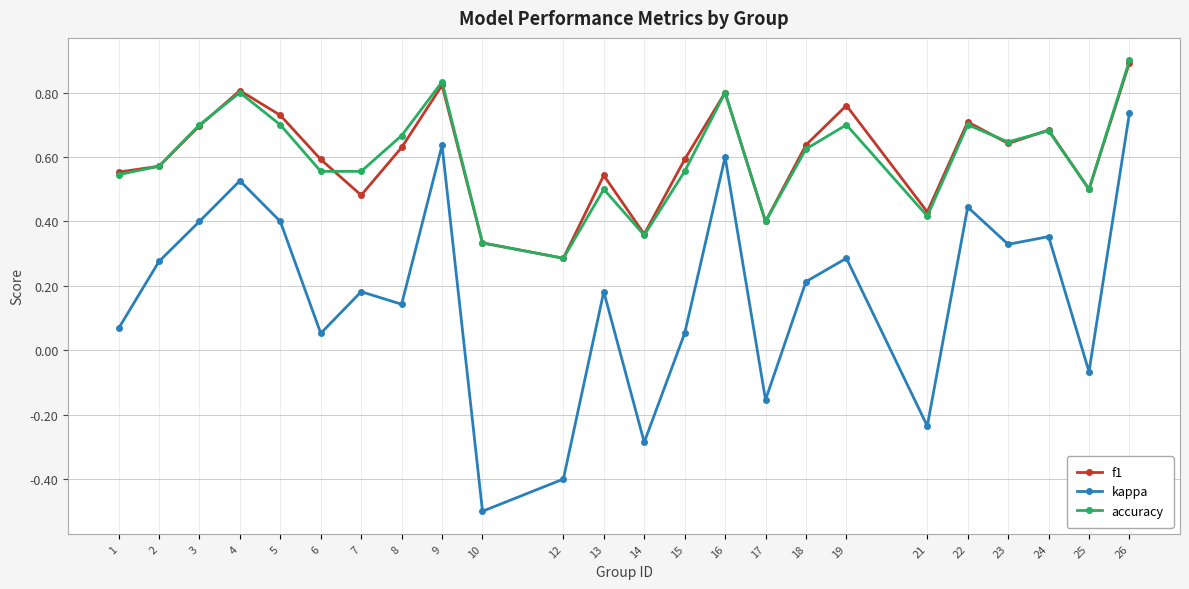

Does the chart have visible grid lines?

Yes